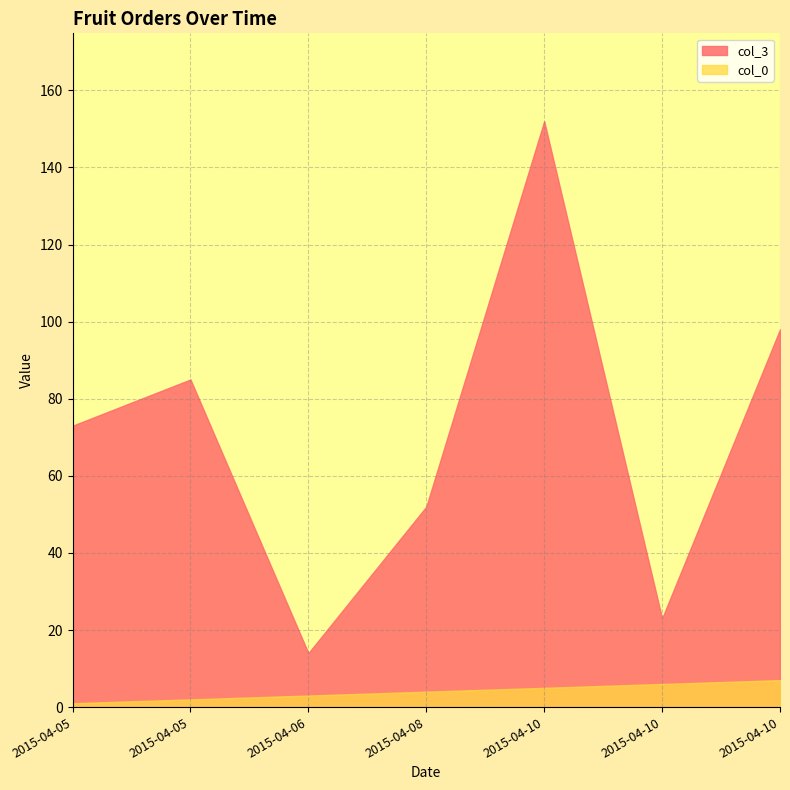

What is the lowest value of the col_3 series?

14